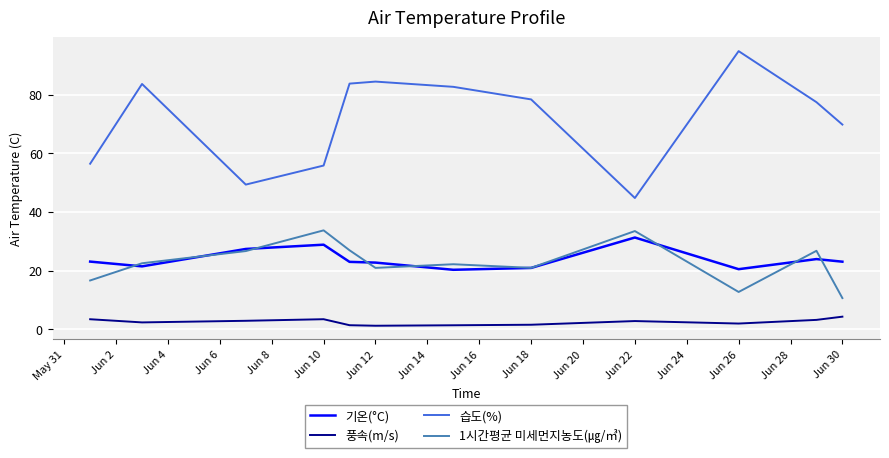

Which series has the largest total across all categories?

습도(%)